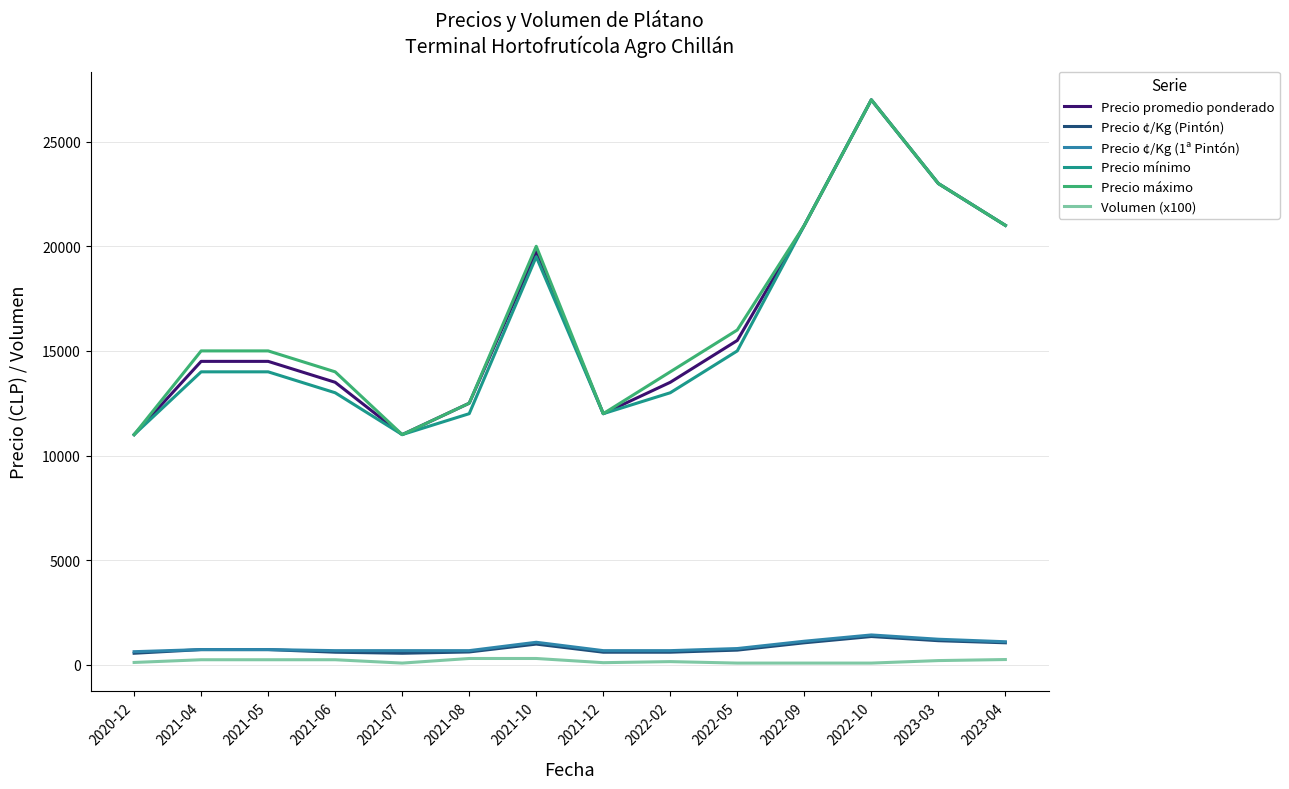

Is this an area chart (filled region under the line)?

No